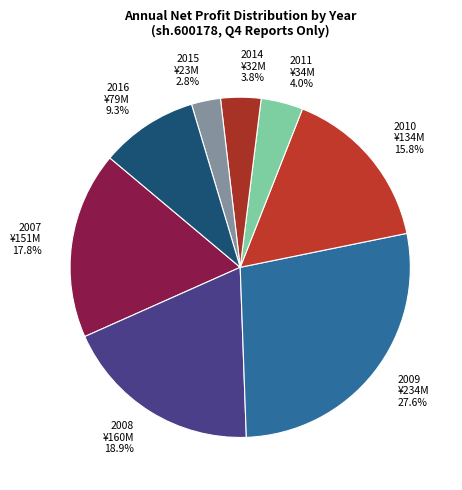

Which category has the smallest portion of the pie?

2015